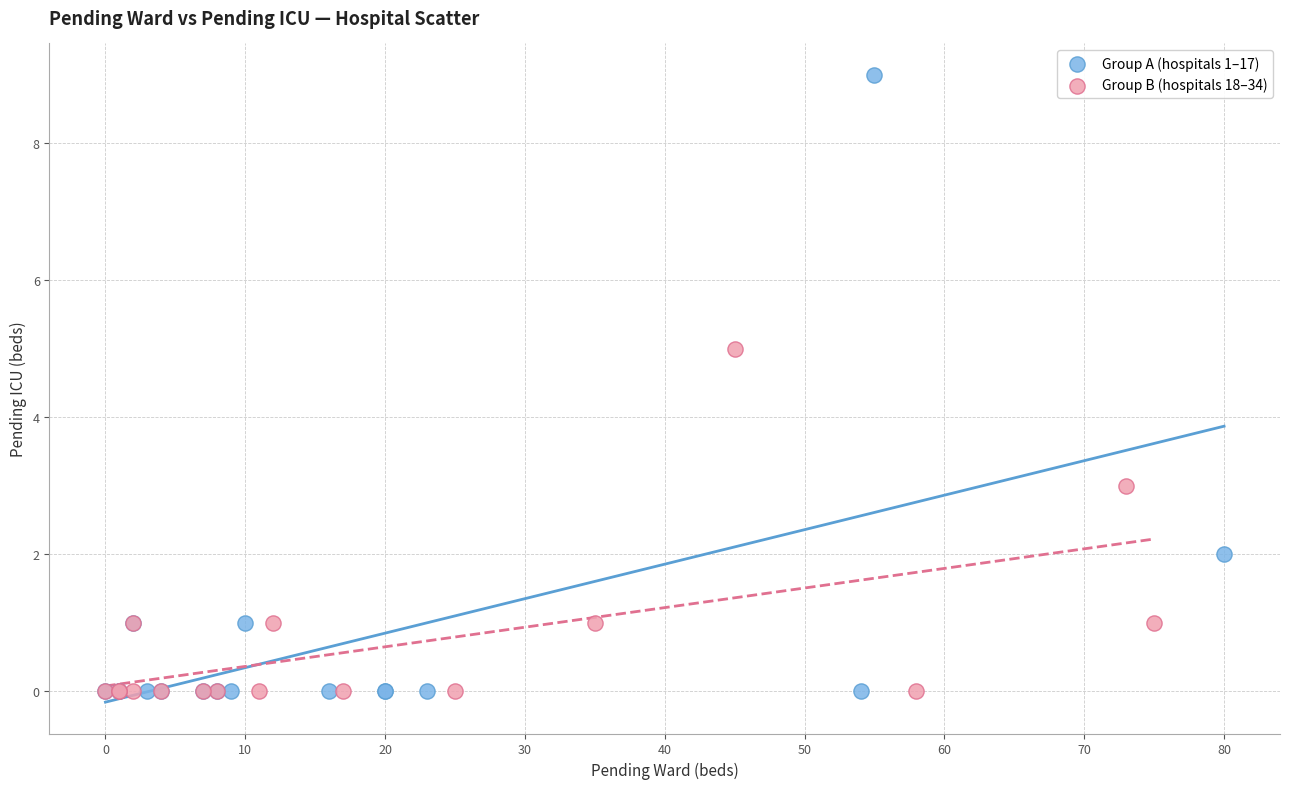

Which series has the widest spread of Y values?

Group A (hospitals 1–17)